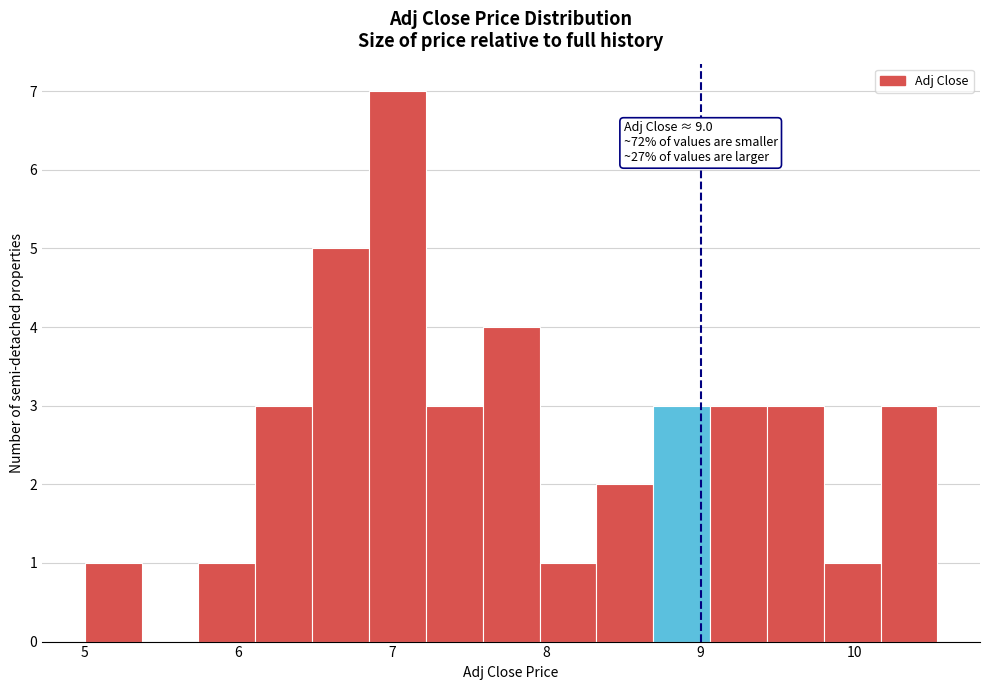

Around what value on the x-axis is the tallest bar? Give the approximate position of its centre, as read against the axis.

7.0